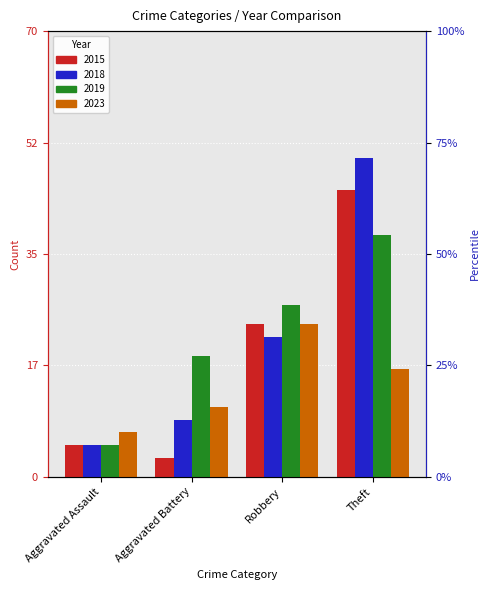

At which label does 2015 first exceed 24?

Theft